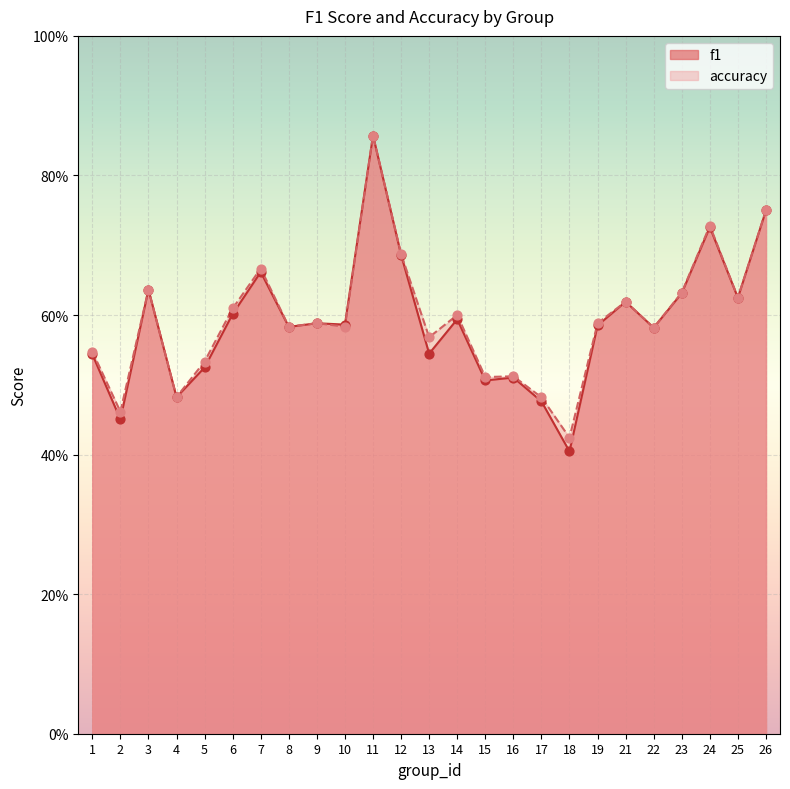

Which series reaches the minimum Y coordinate?

f1